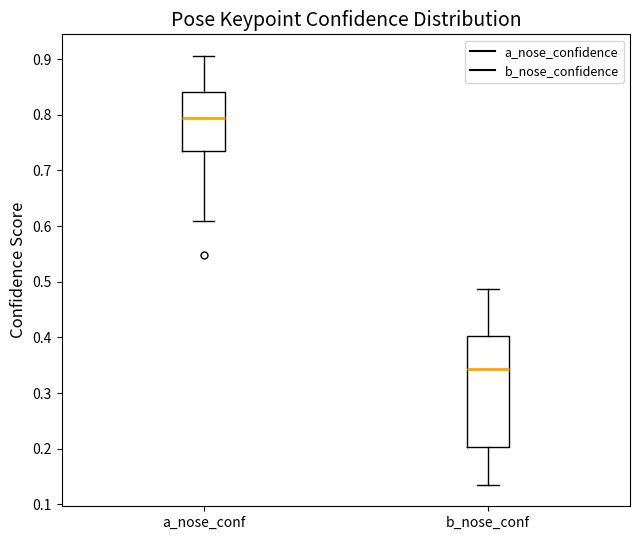

Which box has the lowest median line?

b_nose_conf